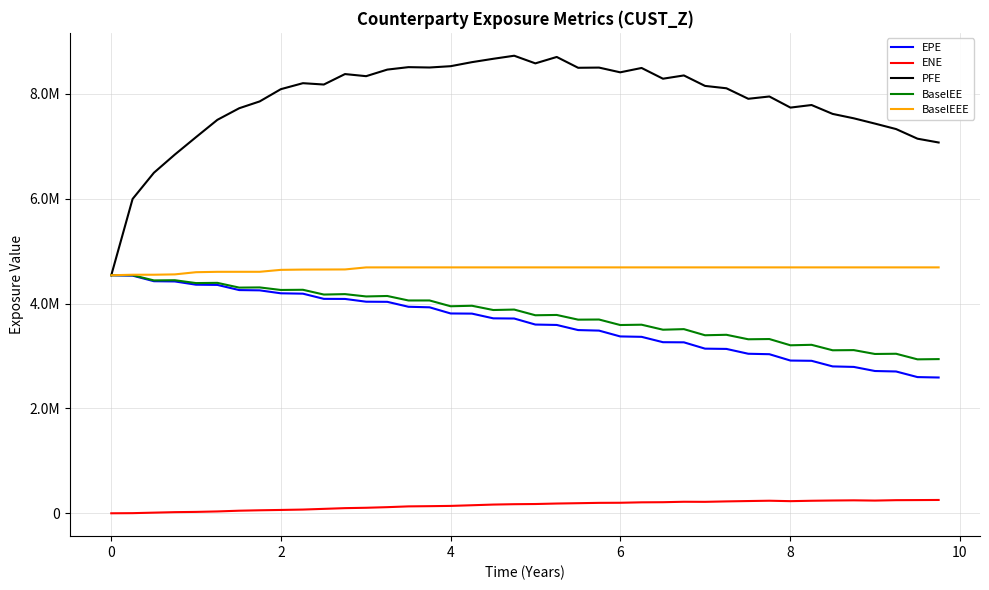

Which series has the largest total across all categories?

PFE